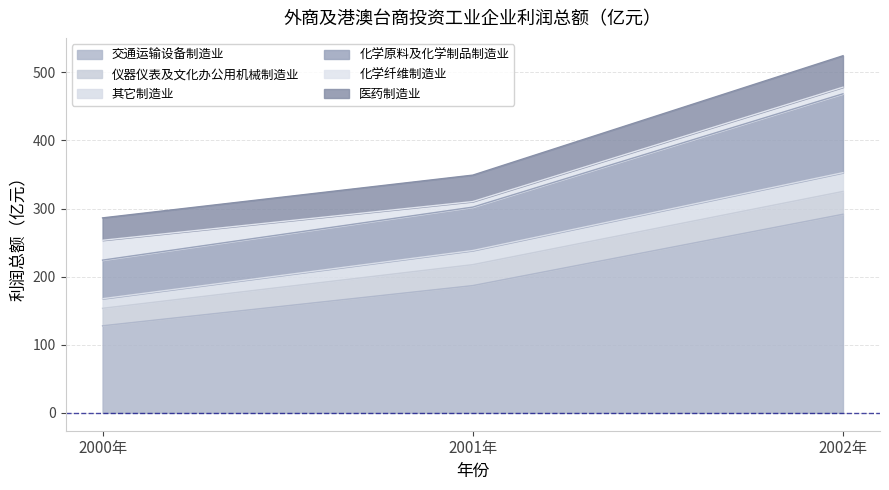

What is the label of the 2nd point from the right?

2001年